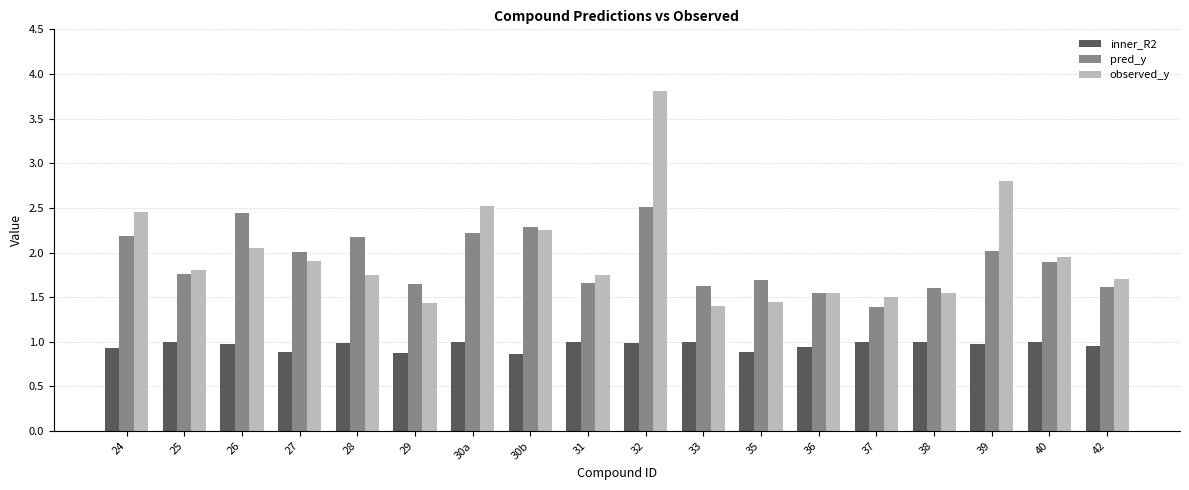

The value of inner_R2 at 27 is 0.9. True or false?

True